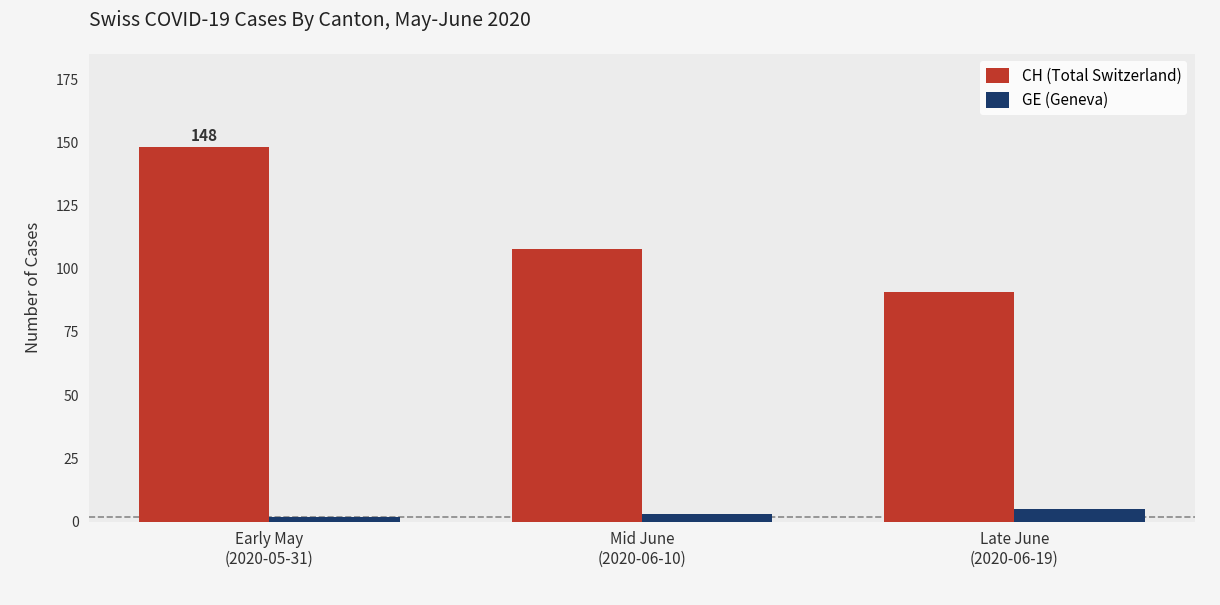

Which series has the widest spread of values?

CH (Total Switzerland)